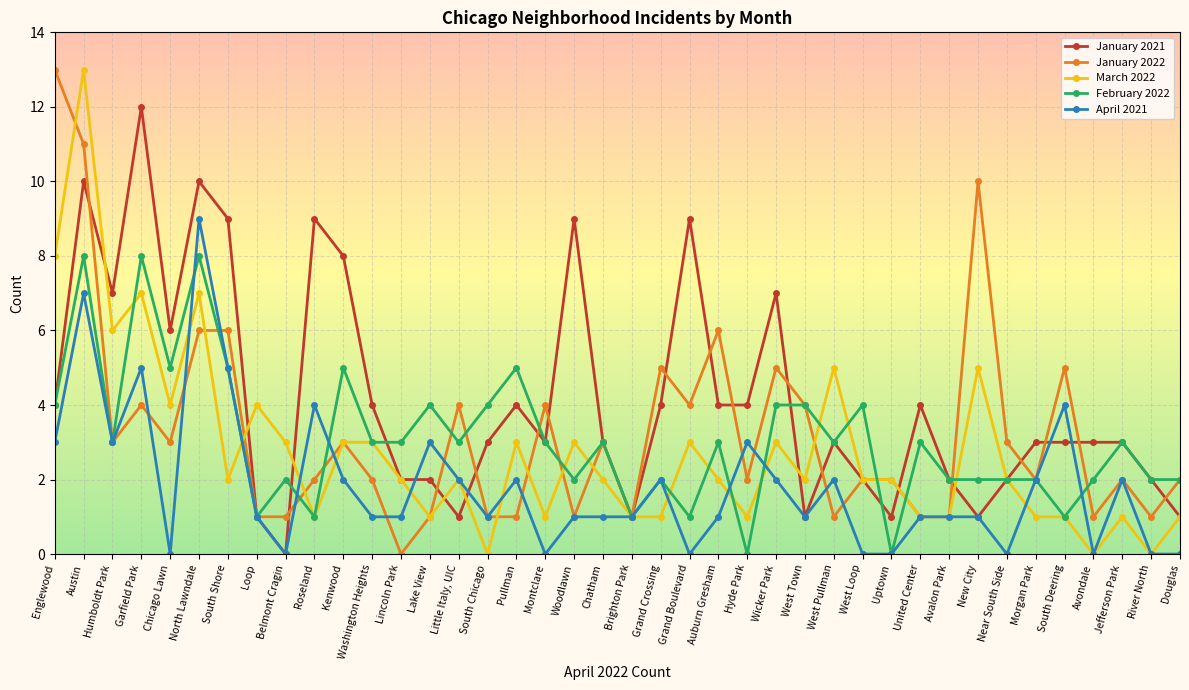

What is the spread (max minus min) of values at Garfield Park?

8